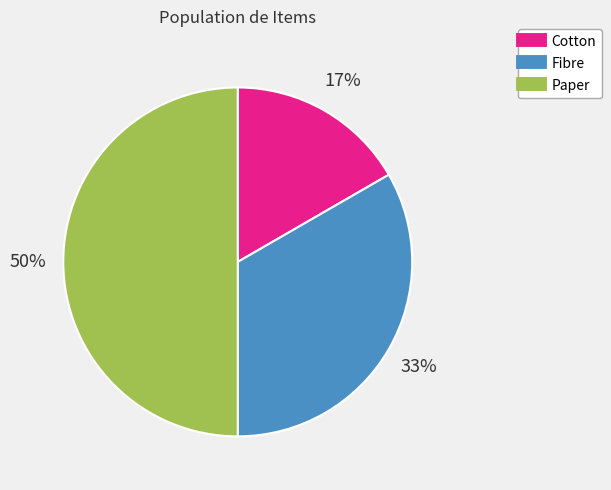

How many segments does this pie chart have?

3